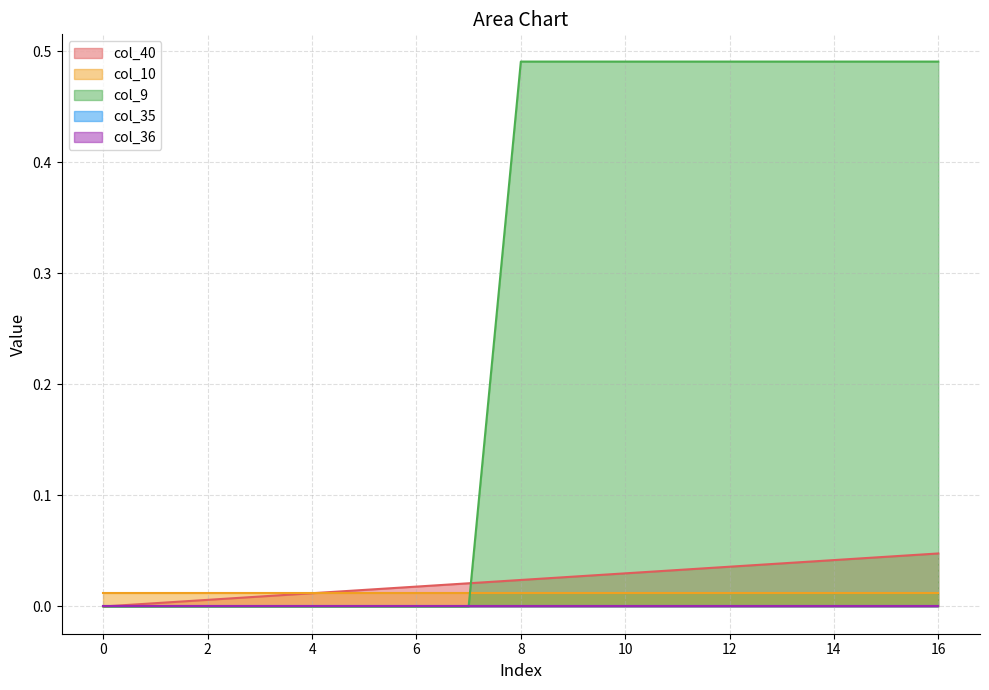

True or false: col_9 has a value of -0.3 at 3.

False